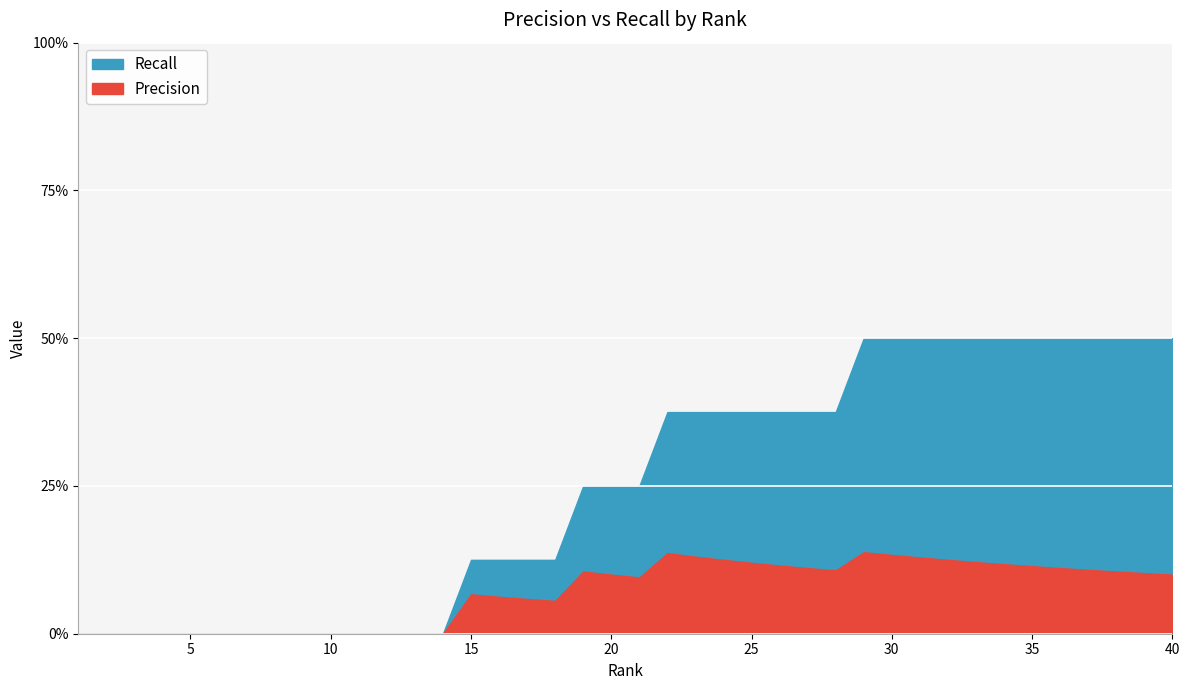

Which label corresponds to the smallest value in the chart?

1